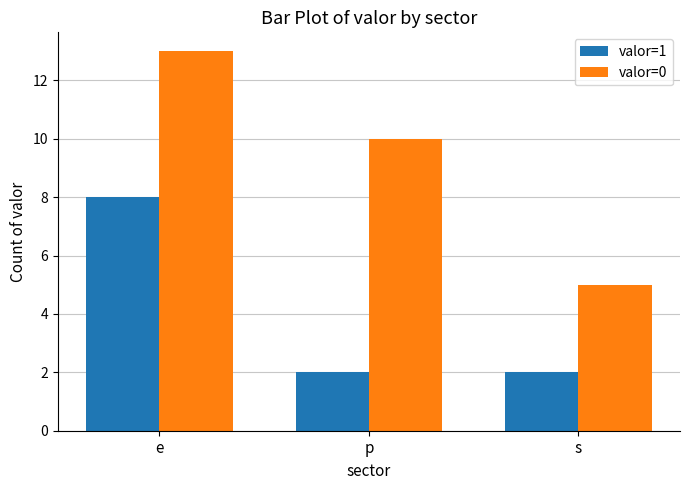

What are all the series names shown in the legend?

valor=1, valor=0